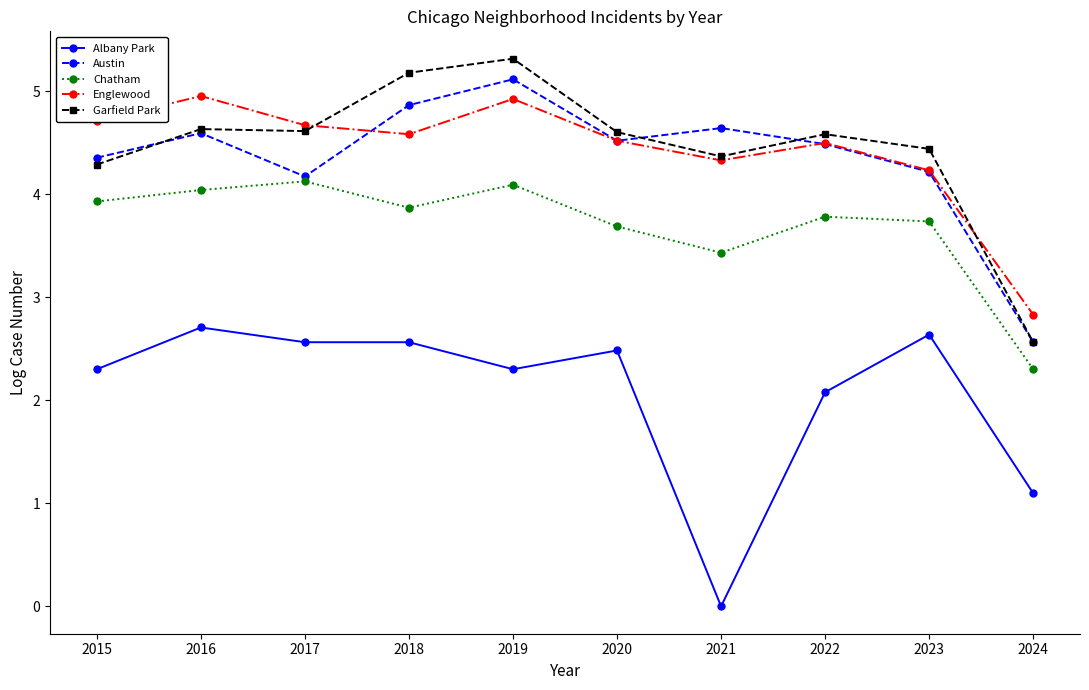

Where is Chatham nearest to the value 3?

2021